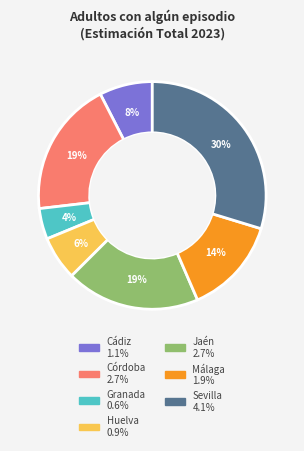

To the nearest percent, what is the average slice percentage?

14%